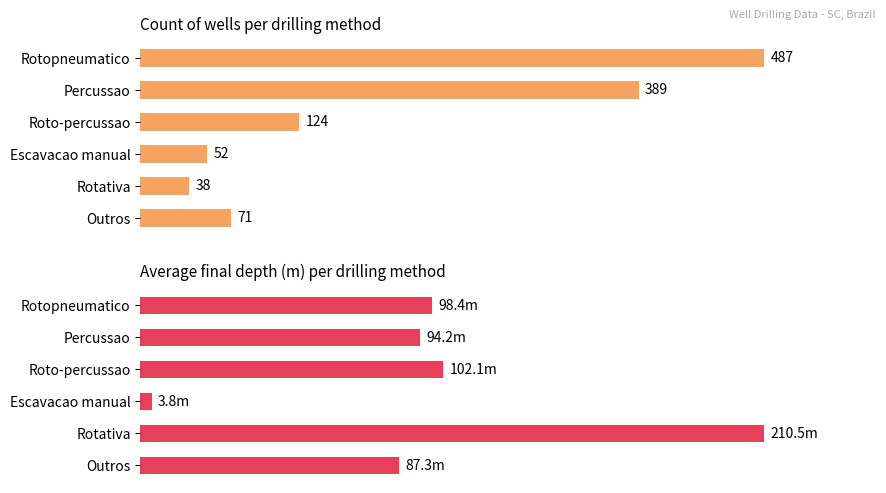

How many data points in Count of wells are less than 124?

3